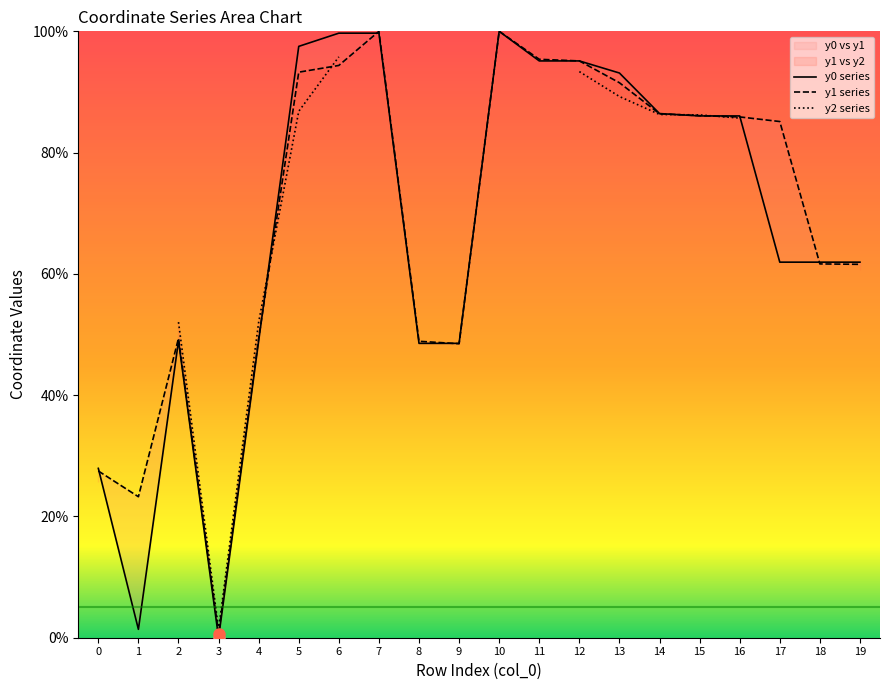

Between 1 and 7, which is larger?

7